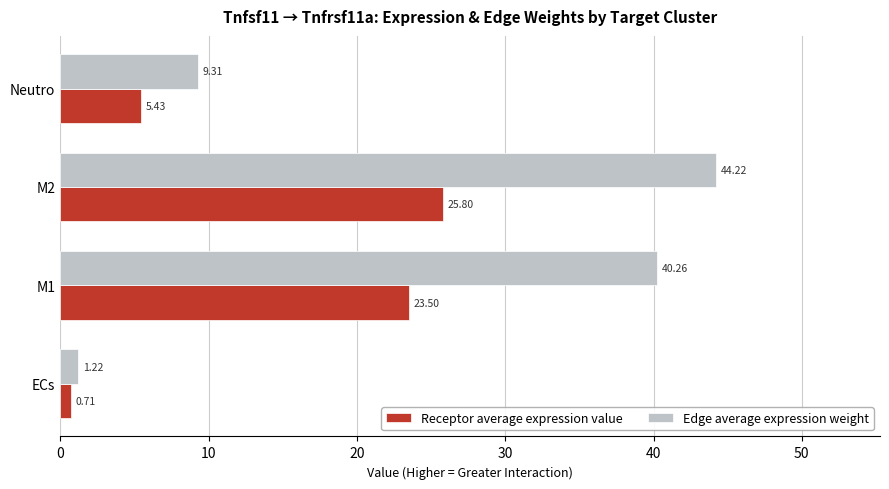

Which series has the largest range (max minus min)?

Edge average expression weight